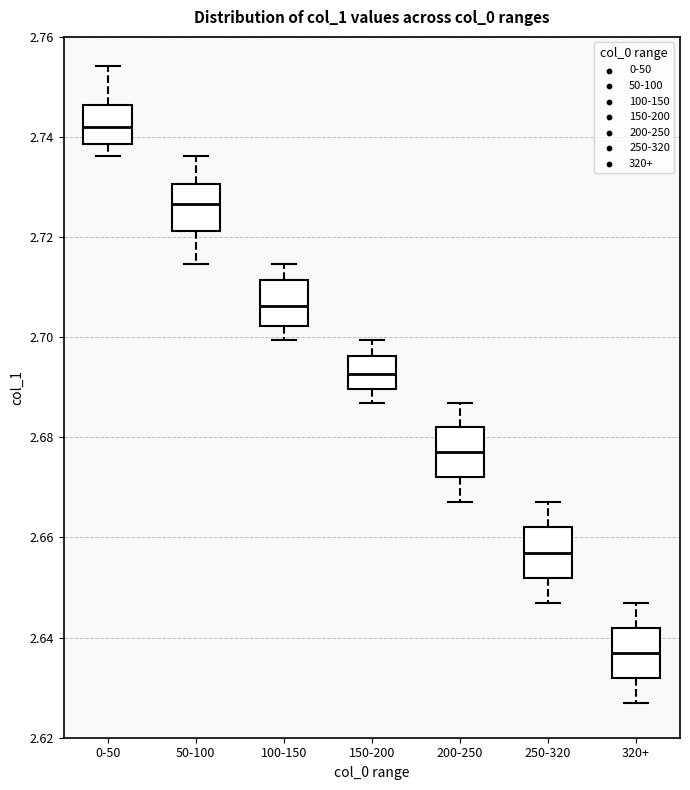

Reading left to right, transcribe this box plot: for each box, give where its median line is, the range the box spans, and where its two whiskers end, as read against the y-axis. The values are not printed on the chart, so give them approximately, as read against the axis.

0-50: median 2.742, box 2.738 to 2.746, whiskers 2.736 to 2.754
50-100: median 2.726, box 2.722 to 2.730, whiskers 2.714 to 2.736
100-150: median 2.706, box 2.702 to 2.712, whiskers 2.700 to 2.714
150-200: median 2.692, box 2.690 to 2.696, whiskers 2.686 to 2.700
200-250: median 2.678, box 2.672 to 2.682, whiskers 2.668 to 2.686
250-320: median 2.658, box 2.652 to 2.662, whiskers 2.648 to 2.668
320+: median 2.638, box 2.632 to 2.642, whiskers 2.628 to 2.648